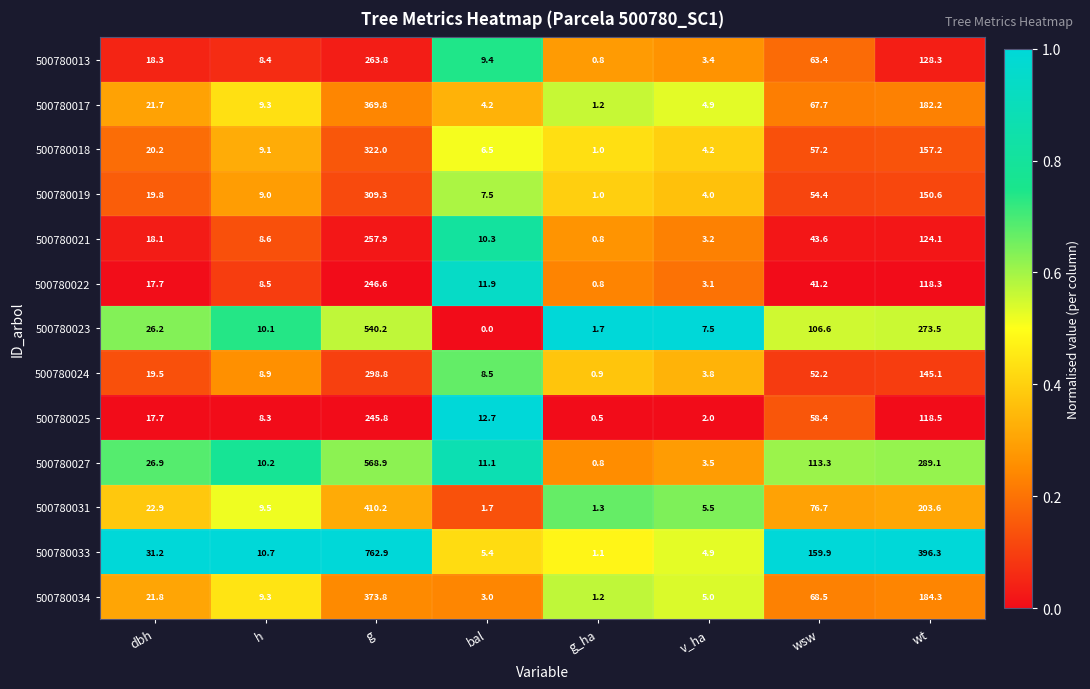

What is the sum of all 500780031 values?

731.4